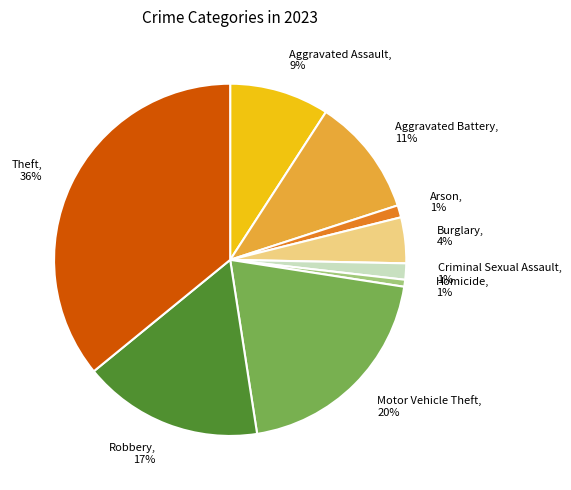

Do Criminal Sexual Assault and Robbery together represent more than half of the pie?

No